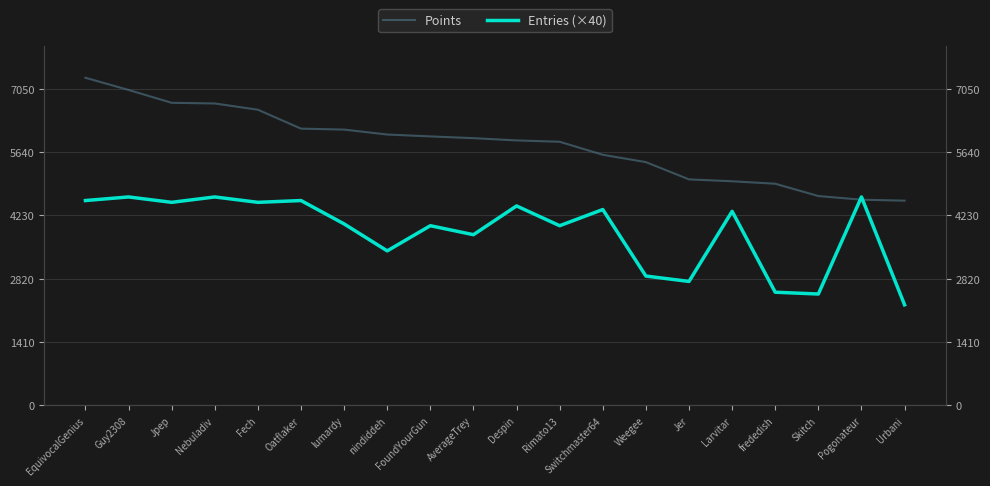

At Urbani, list the series in order from smallest to largest.

Entries (×40), Points